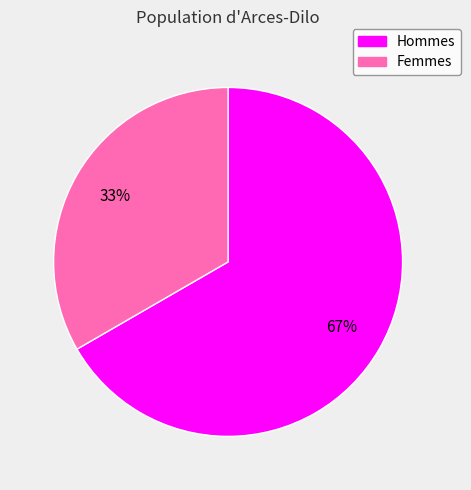

Is there a majority slice in this chart?

Yes